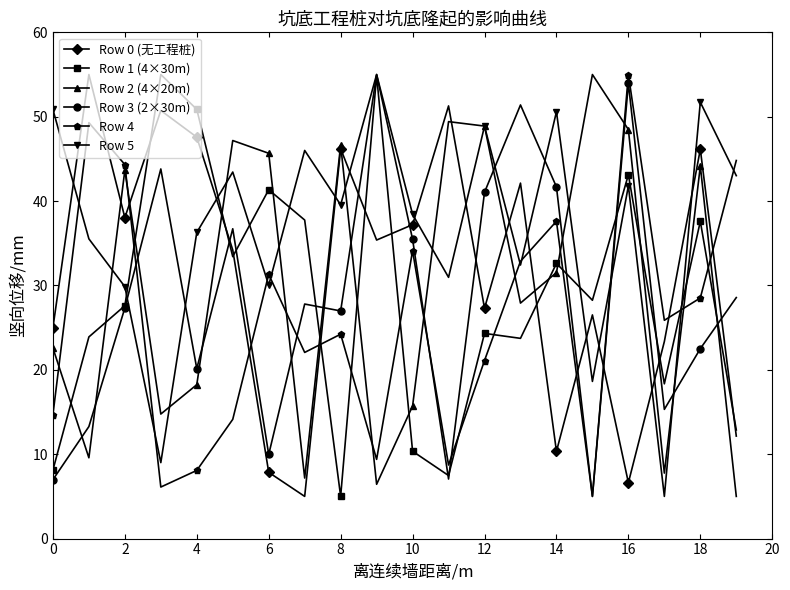

What is the minimum value shown in the chart?

5.0